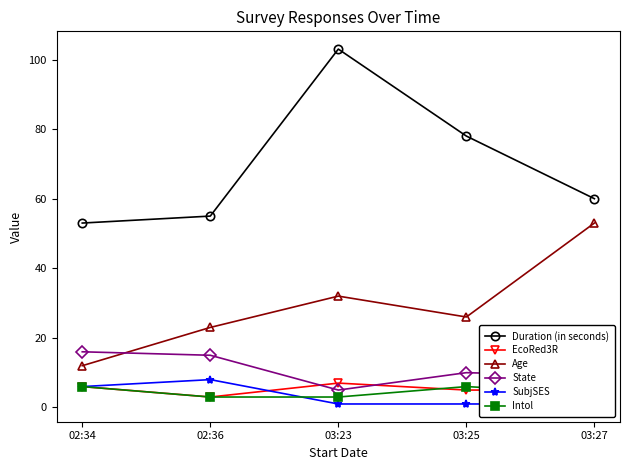

What is the minimum value for Age?

12